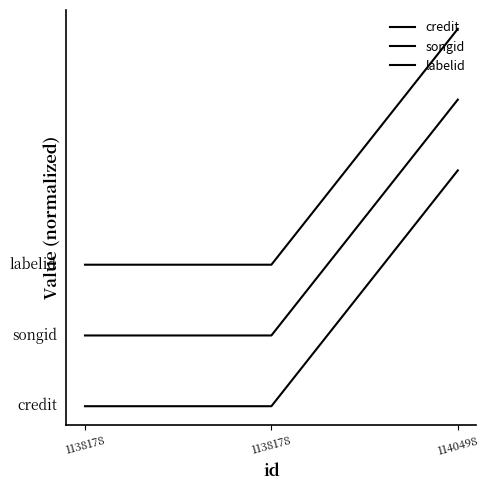

Does the chart display data point markers on the line(s)?

No